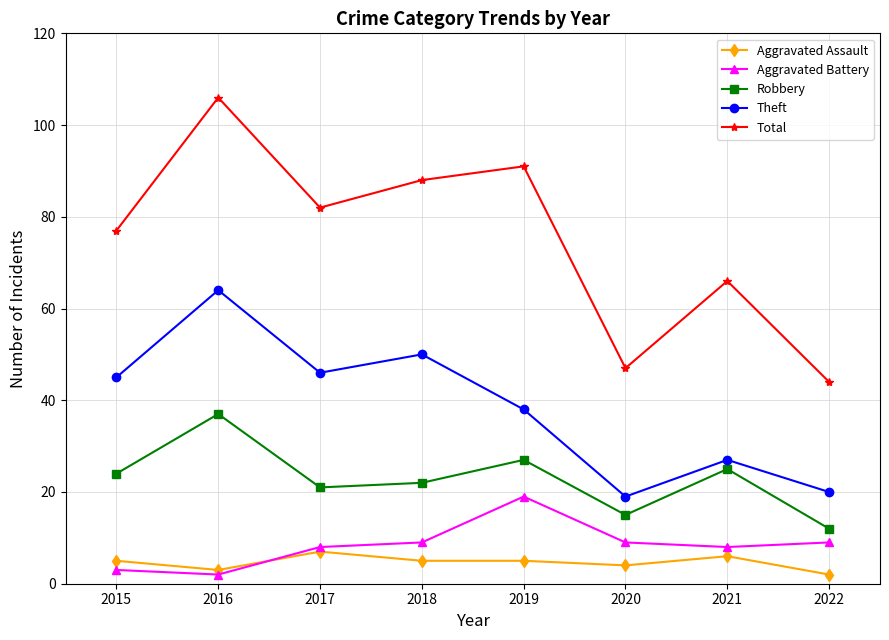

True or false: Theft has a value of 12 at 2019.

False